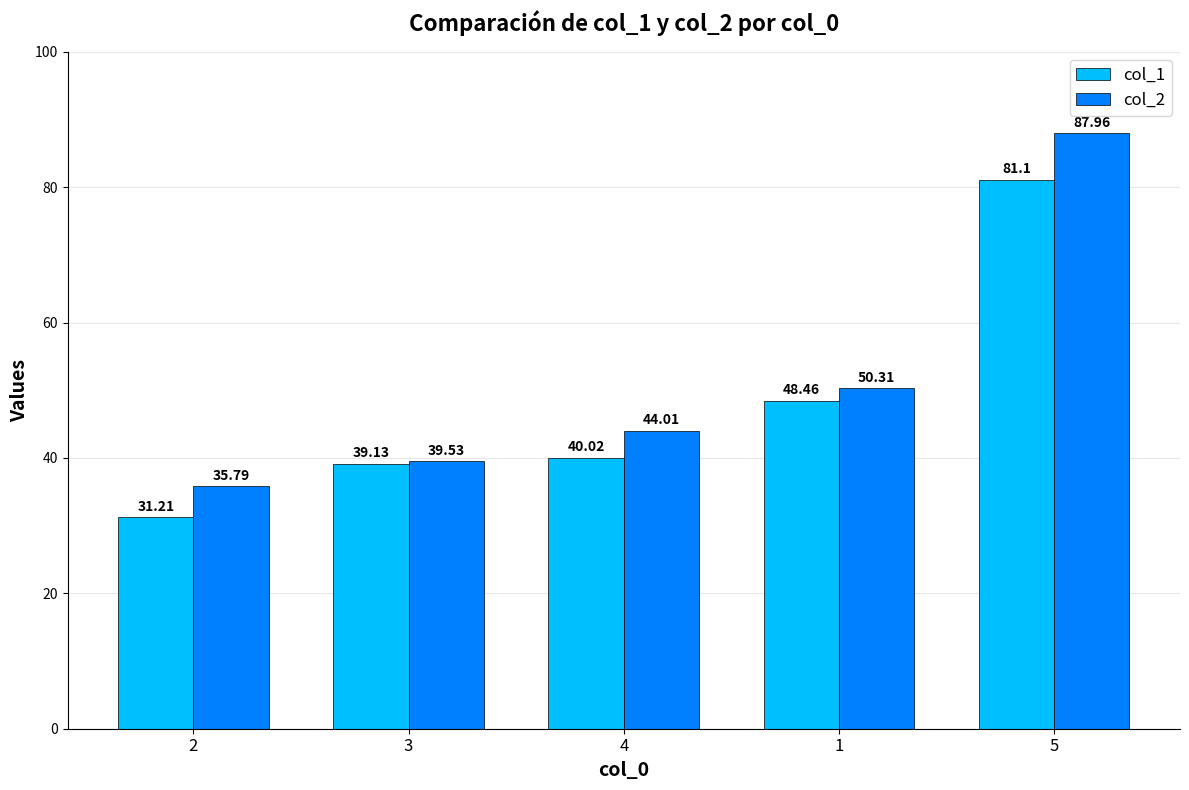

Reading left to right, transcribe all the data shown in this chart.

col_1: 31.2	39.1	40.0	48.5	81.1
col_2: 35.8	39.5	44.0	50.3	88.0